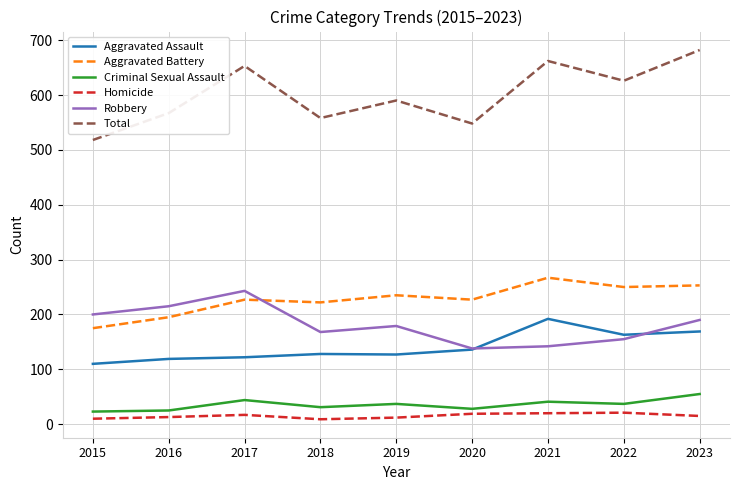

What are all the series names shown in the legend?

Aggravated Assault, Aggravated Battery, Criminal Sexual Assault, Homicide, Robbery, Total